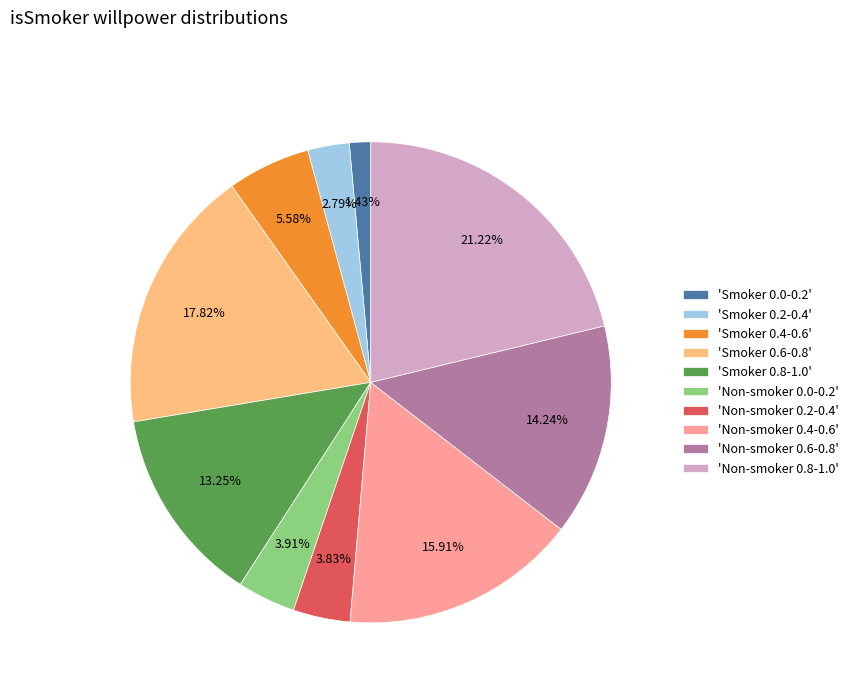

Combined, do 'Smoker 0.6-0.8' and 'Non-smoker 0.0-0.2' account for over 50%?

No